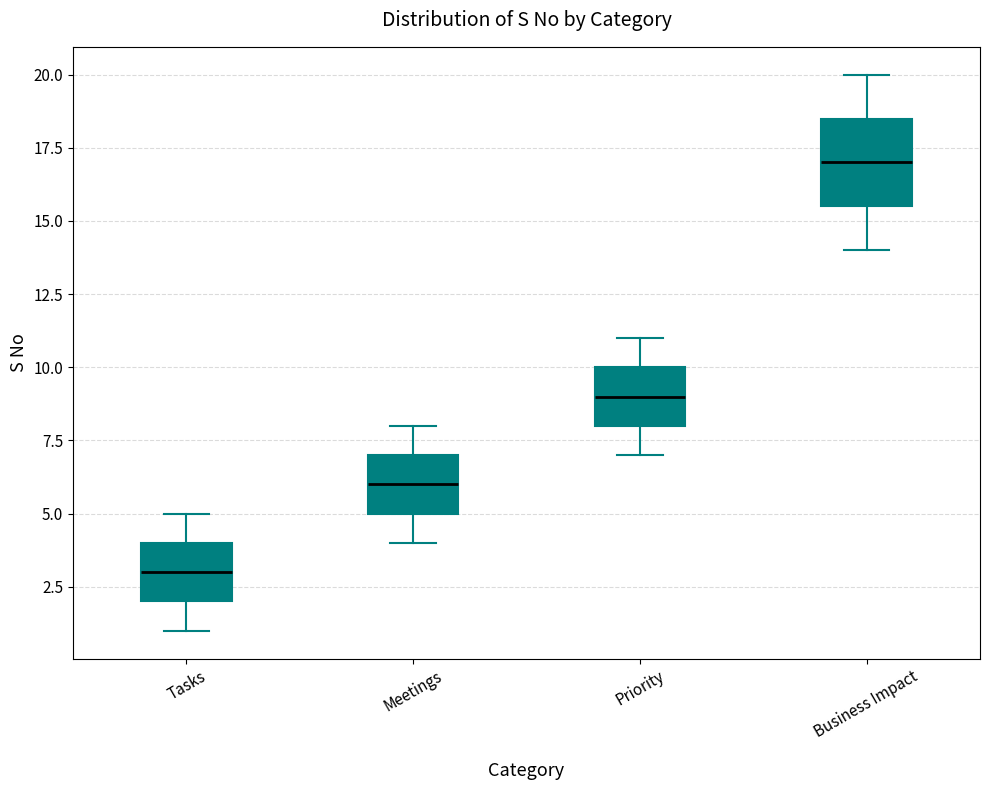

Where does the lower whisker of the box for Priority end on the y-axis? The values are not printed on the chart, so give them approximately, as read against the axis.

7.0